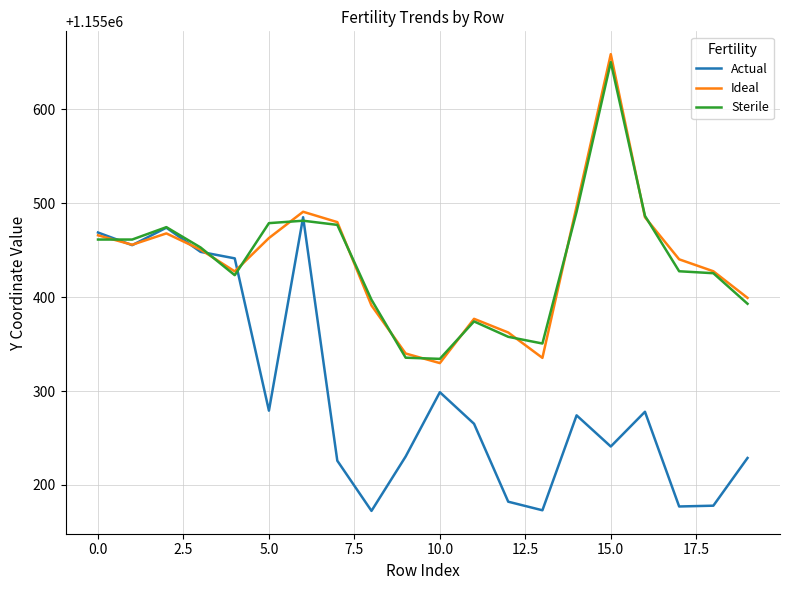

What is the minimum value for Sterile?

1155334.2